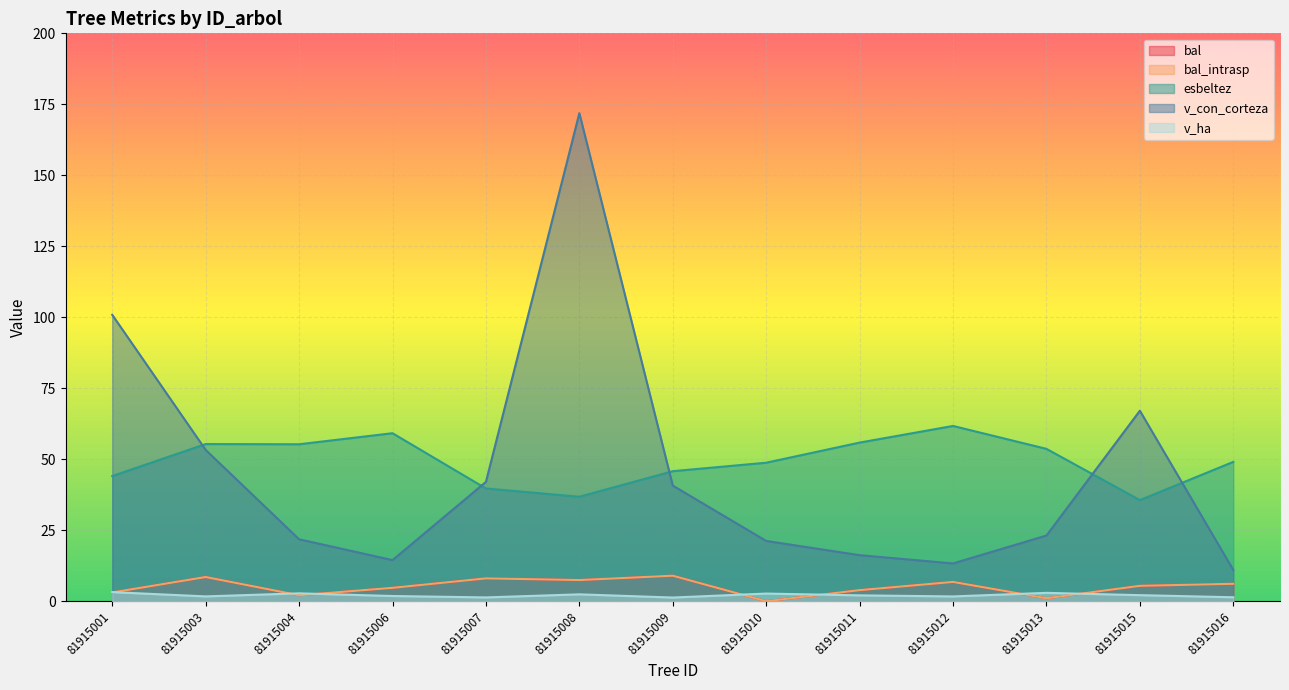

How many distinct data groups are displayed?

5